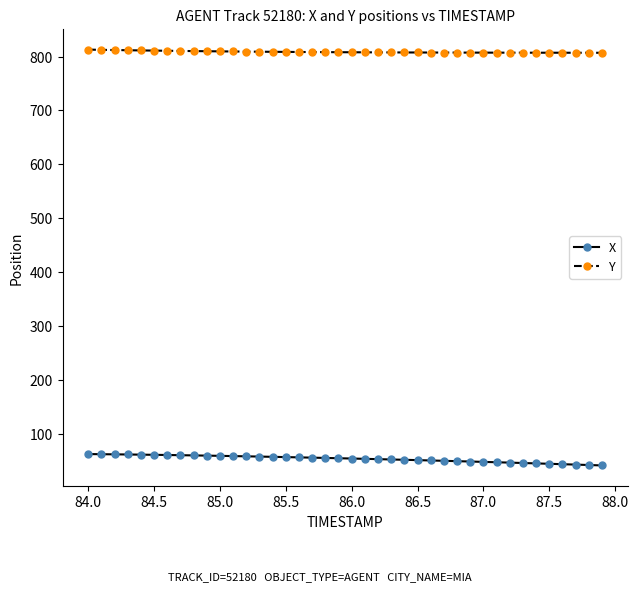

Is this an area chart (filled region under the line)?

No